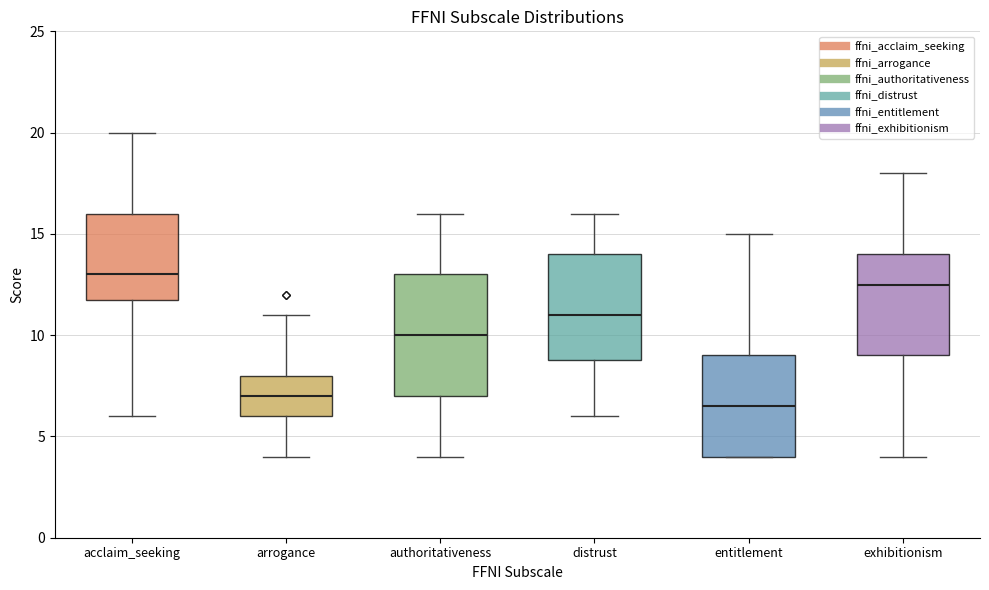

Reading left to right, read every box against the y-axis: the position of its median line, the range the box covers, and the ends of its whiskers. The values are not printed on the chart, so give them approximately, as read against the axis.

acclaim_seeking: median 13.0, box 12.0 to 16.0, whiskers 6.0 to 20.0
arrogance: median 7.0, box 6.0 to 8.0, whiskers 4.0 to 11.0
authoritativeness: median 10.0, box 7.0 to 13.0, whiskers 4.0 to 16.0
distrust: median 11.0, box 9.0 to 14.0, whiskers 6.0 to 16.0
entitlement: median 6.5, box 4.0 to 9.0, whiskers 4.0 to 15.0
exhibitionism: median 12.5, box 9.0 to 14.0, whiskers 4.0 to 18.0